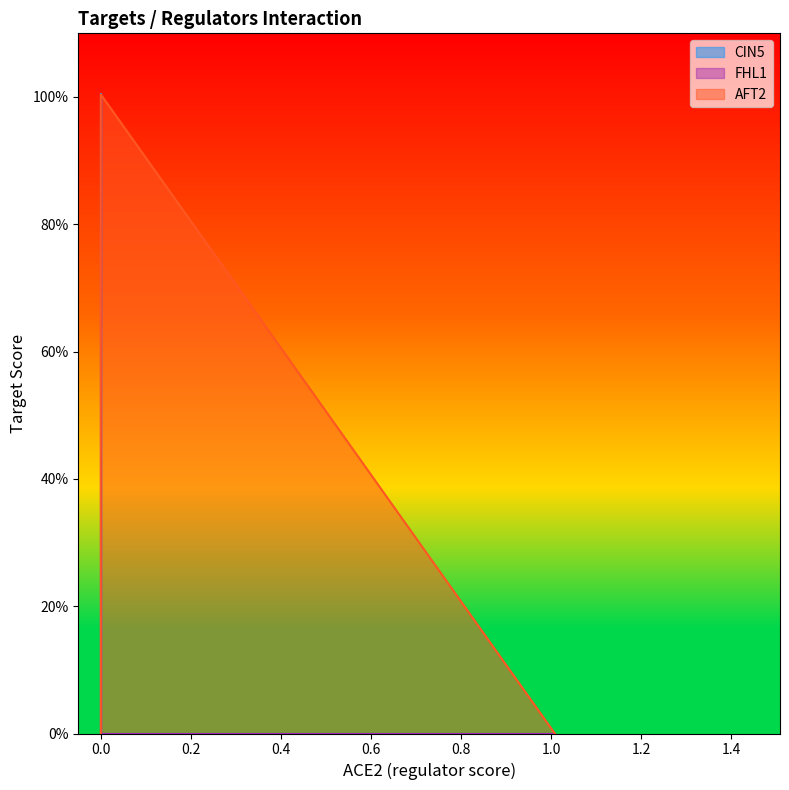

What is the sum of the FHL1 values at AFT2 and CIN5?

1.0